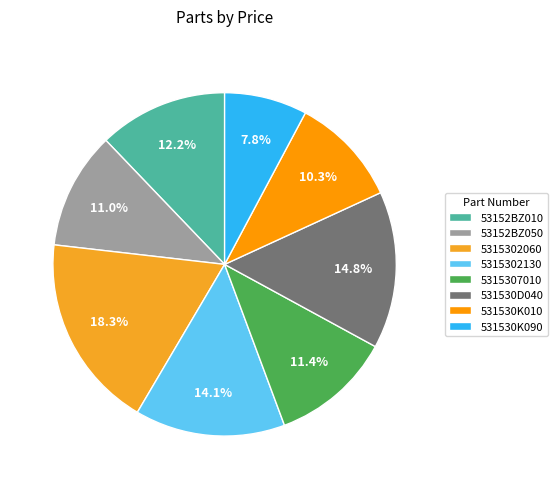

Is there a majority slice in this chart?

No